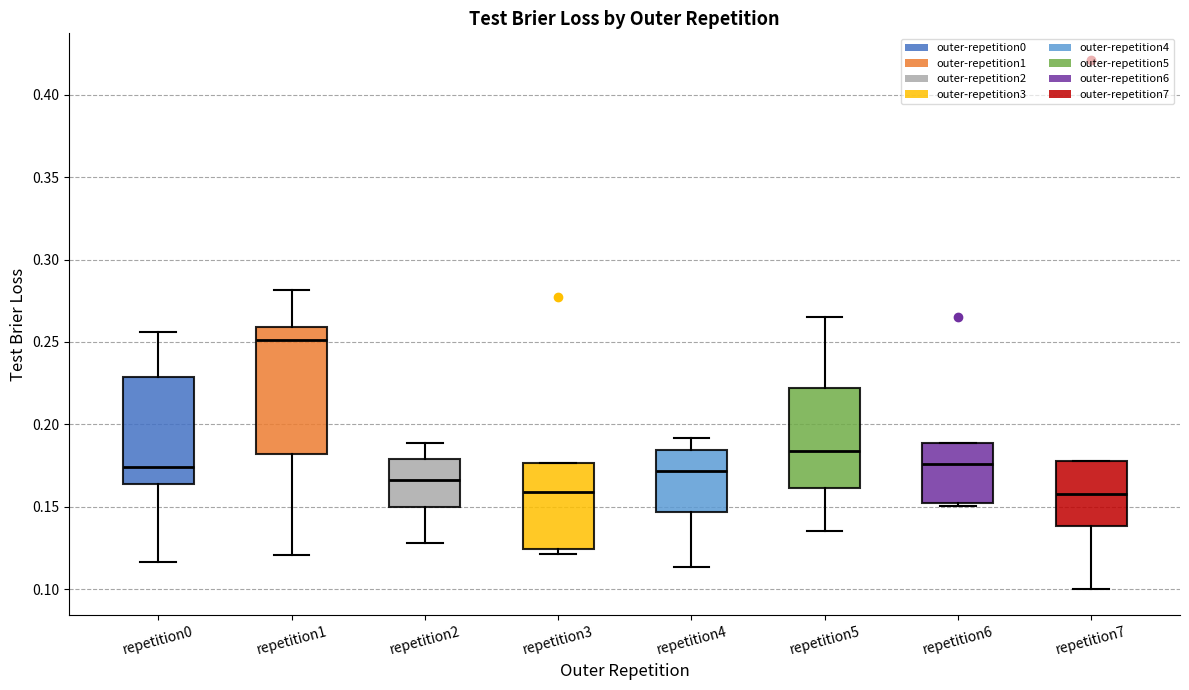

Where is the lower edge of the box for repetition6 on the y-axis? The values are not printed on the chart, so give them approximately, as read against the axis.

0.150